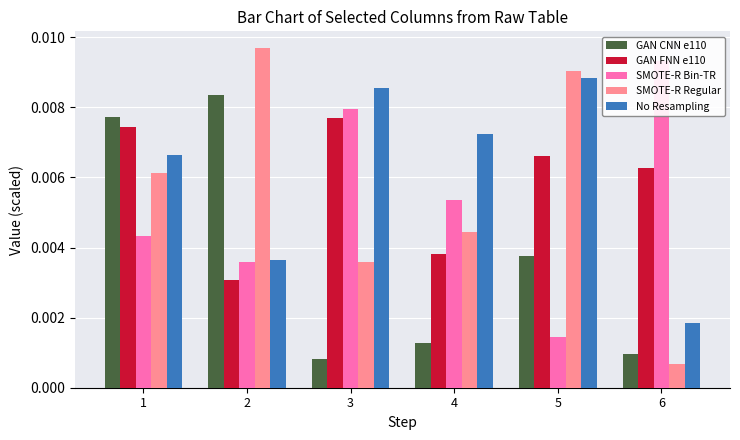

How many bars are there in total?

30